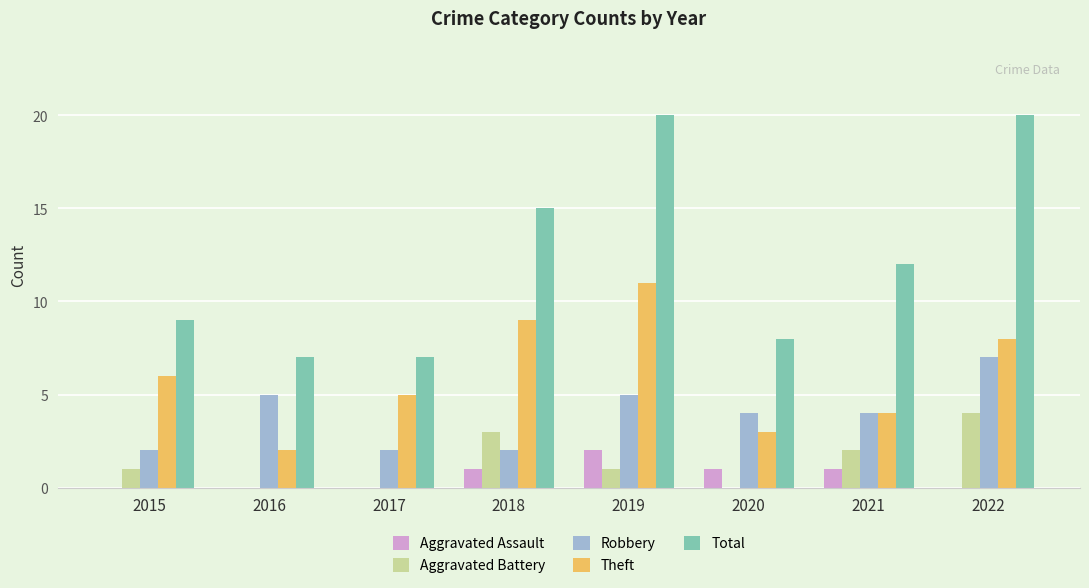

What is the average value of the Aggravated Battery series?

1